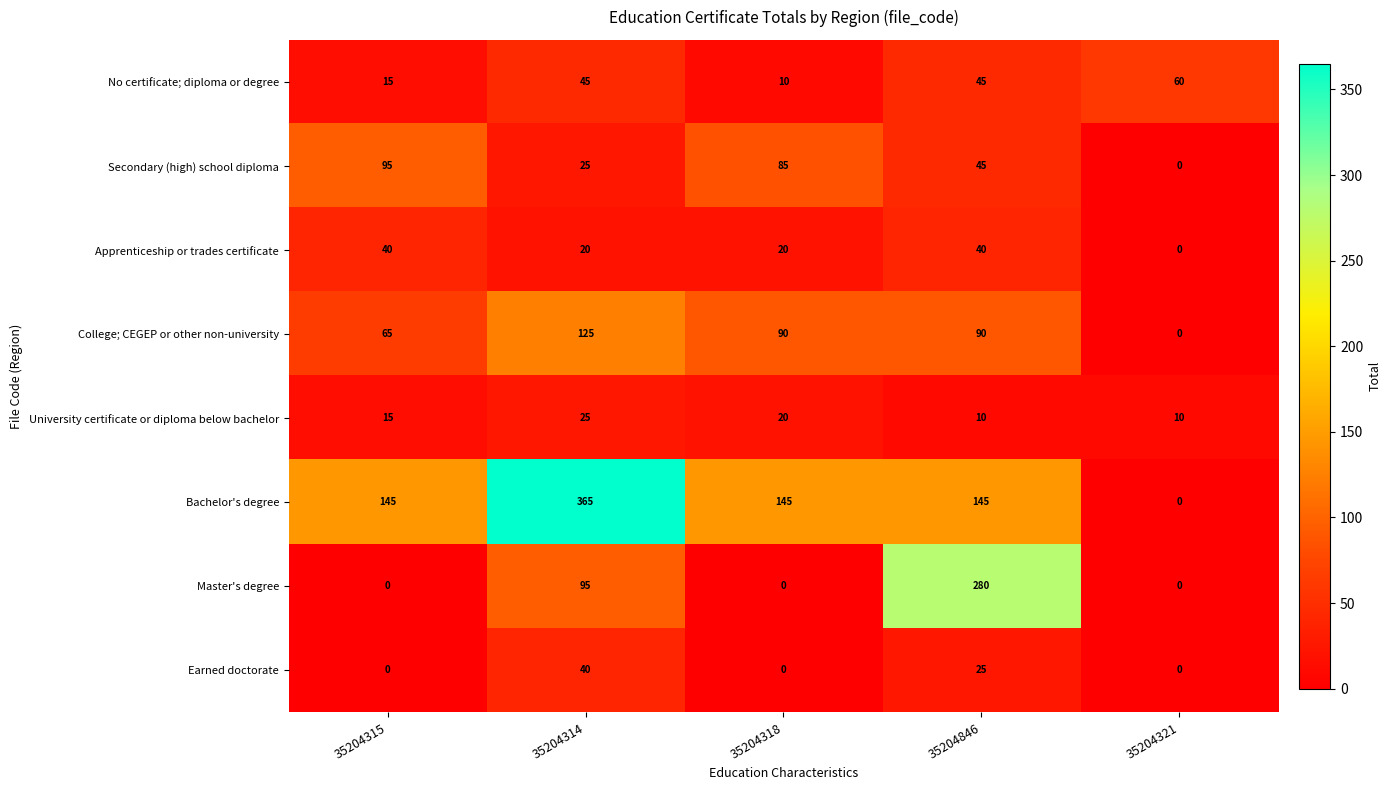

Which category has the lowest value in the Bachelor's degree series?

35204321